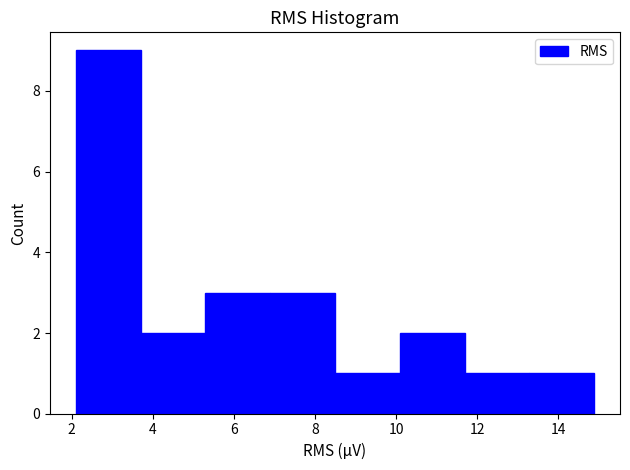

Which range on the x-axis has the tallest bar?

2.2 to 3.8